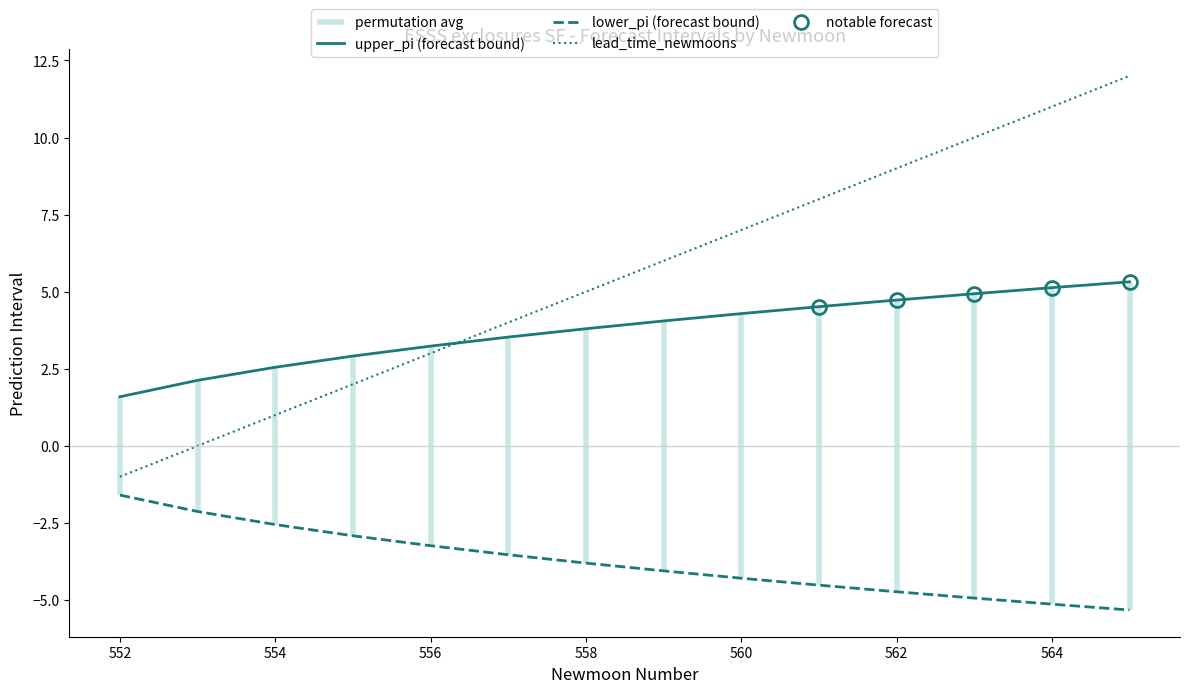

What is the approximate value of lower_pi (forecast bound) at 564?

-5.1